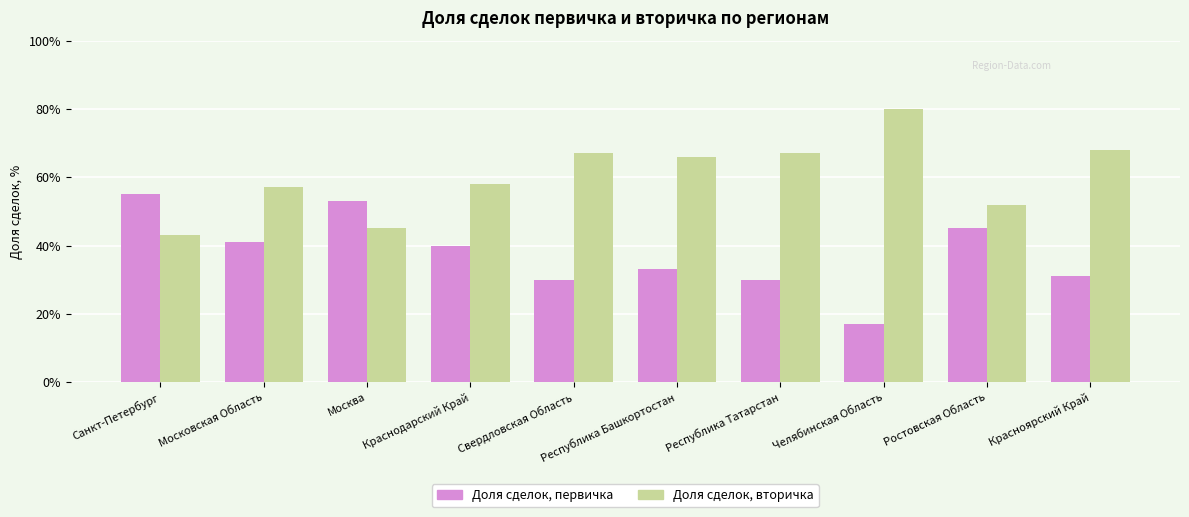

Is the value of Доля сделок, первичка at Свердловская Область greater than the value of Доля сделок, вторичка at Республика Татарстан?

No